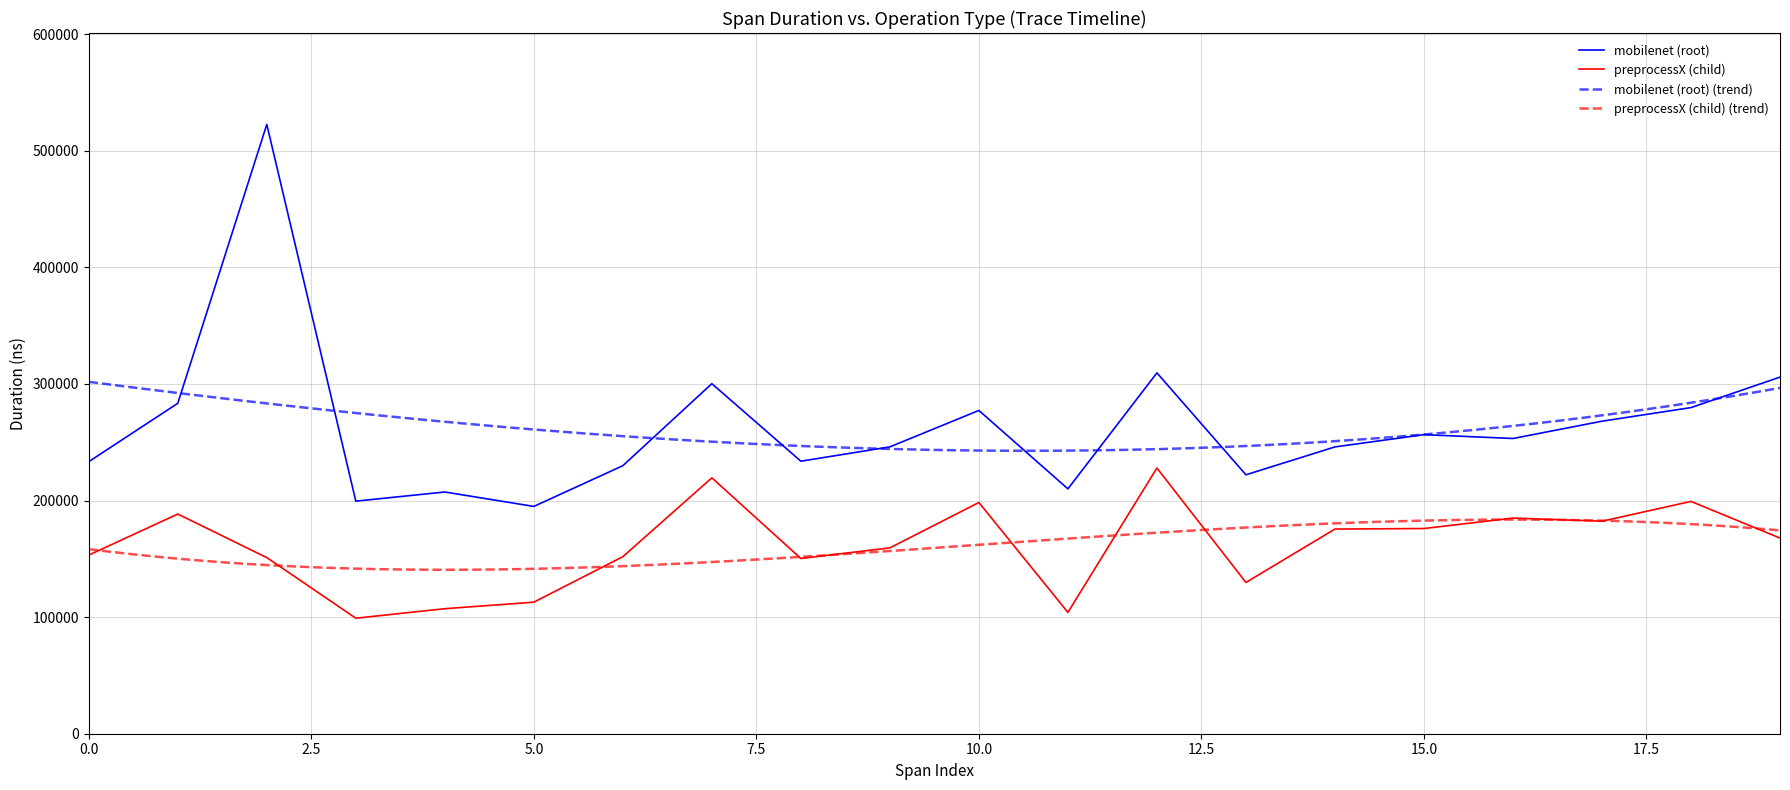

What is the total value across all series at 16?

438149